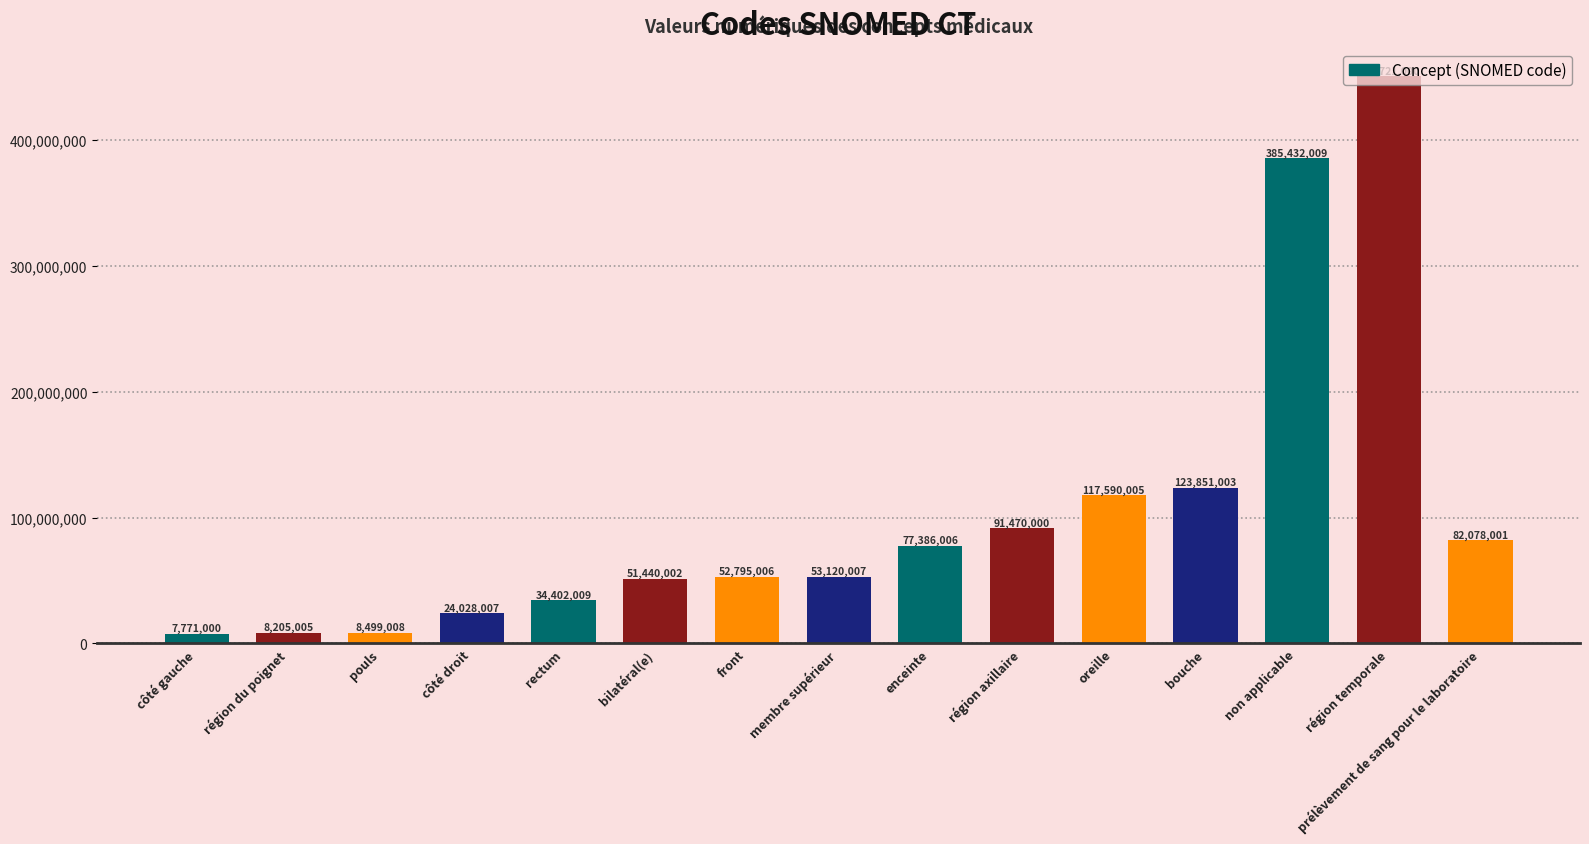

How many values are below 53120007?

7